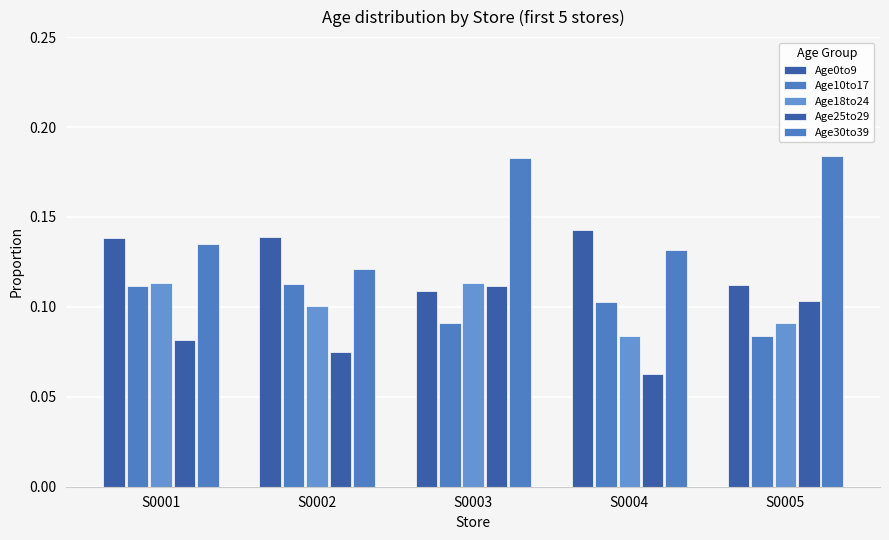

Reading left to right, extract all data points from this chart.

Age0to9: S0001=0.1	S0002=0.1	S0003=0.1	S0004=0.1	S0005=0.1
Age10to17: S0001=0.1	S0002=0.1	S0003=0.1	S0004=0.1	S0005=0.1
Age18to24: S0001=0.1	S0002=0.1	S0003=0.1	S0004=0.1	S0005=0.1
Age25to29: S0001=0.1	S0002=0.1	S0003=0.1	S0004=0.1	S0005=0.1
Age30to39: S0001=0.1	S0002=0.1	S0003=0.2	S0004=0.1	S0005=0.2